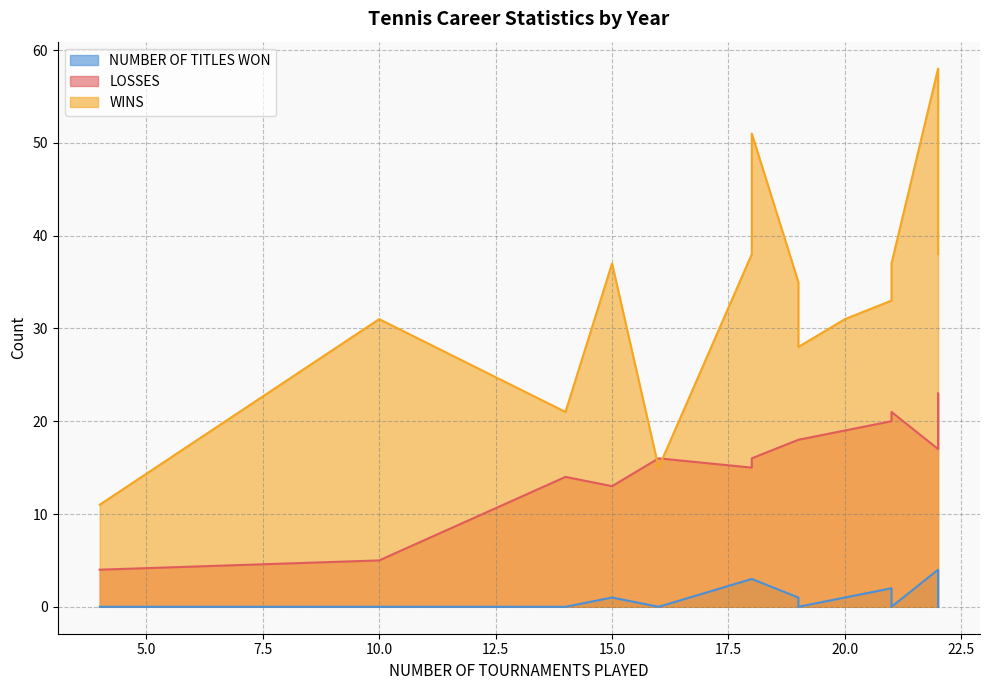

How many values in the LOSSES series are below 17?

7